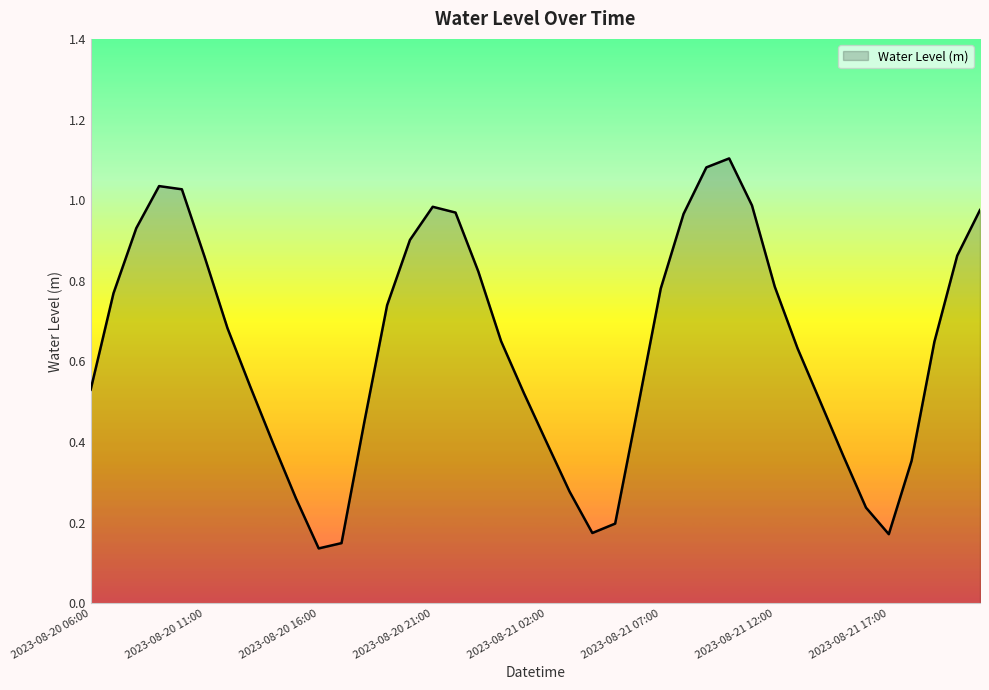

True or false: the data has more than 2 interior local peaks.

True